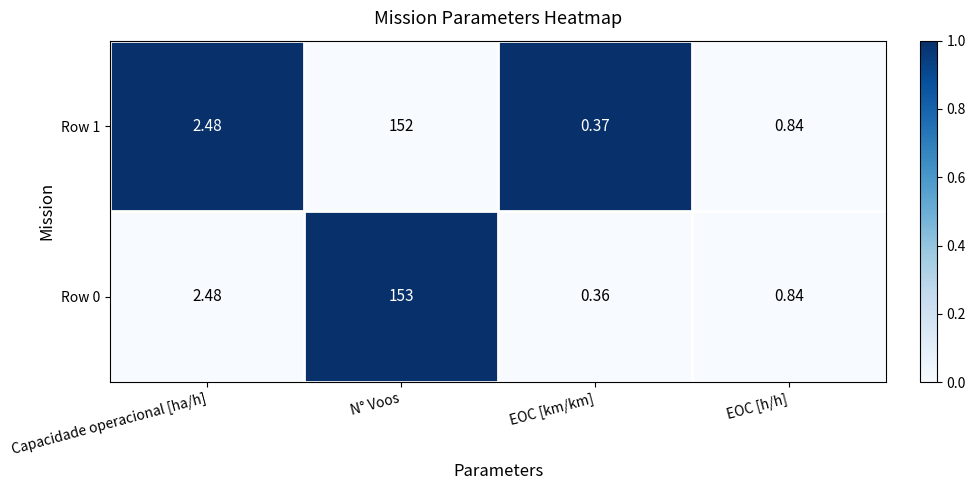

How many categories are shown in the chart?

4